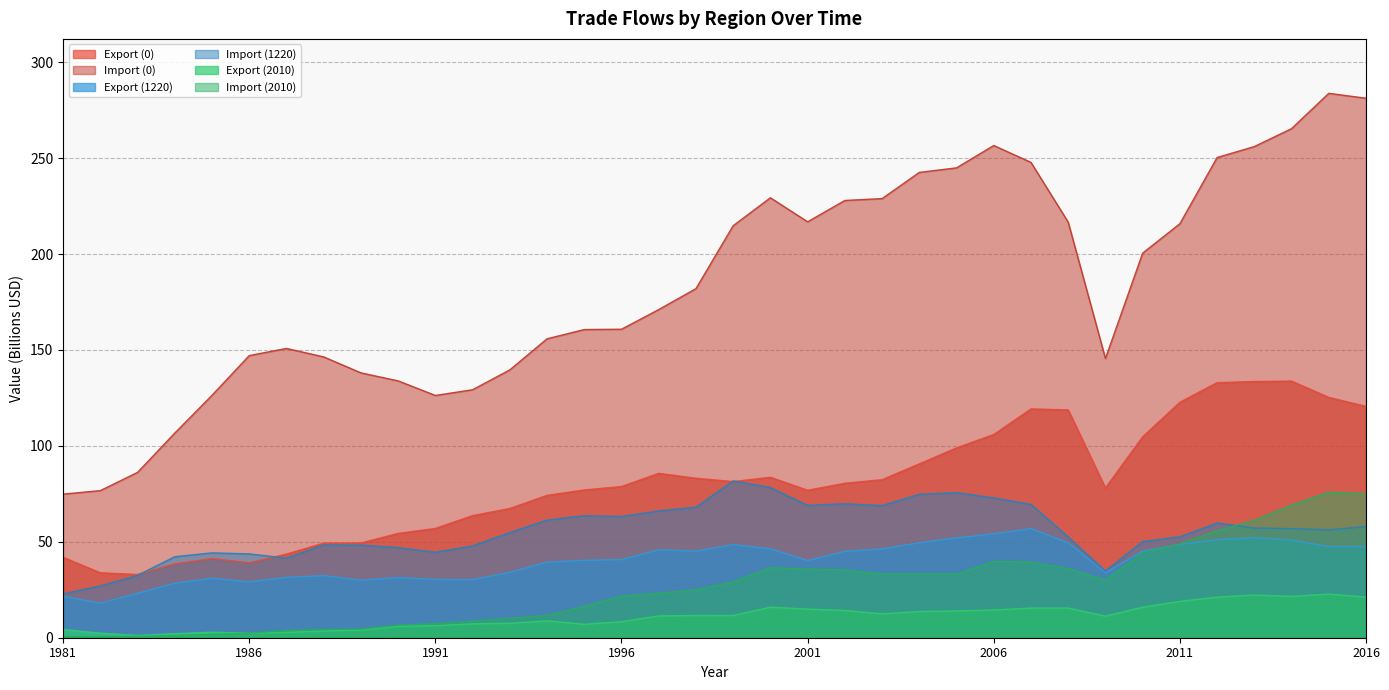

At which category does the chart reach its peak across all series?

2015